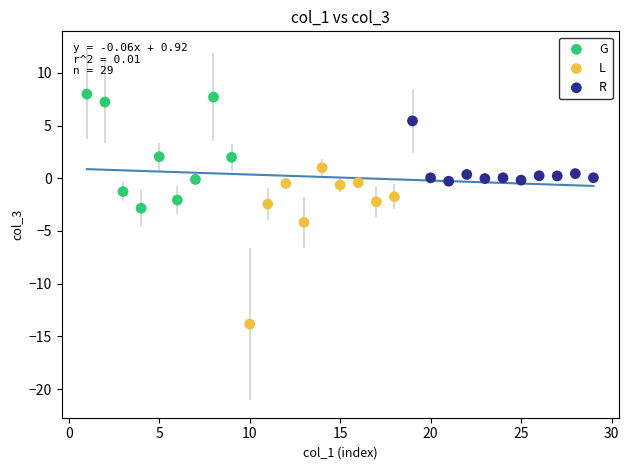

Which series has the widest spread of Y values?

L